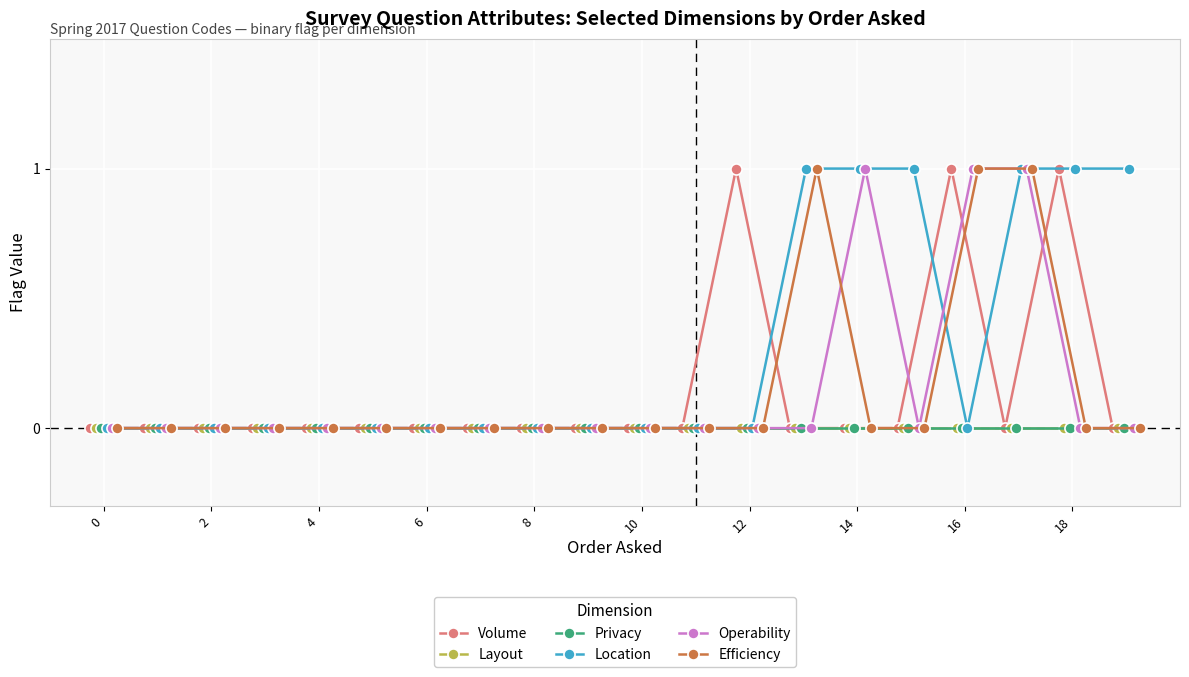

The Layout series shows 0 at 8. True or false?

True